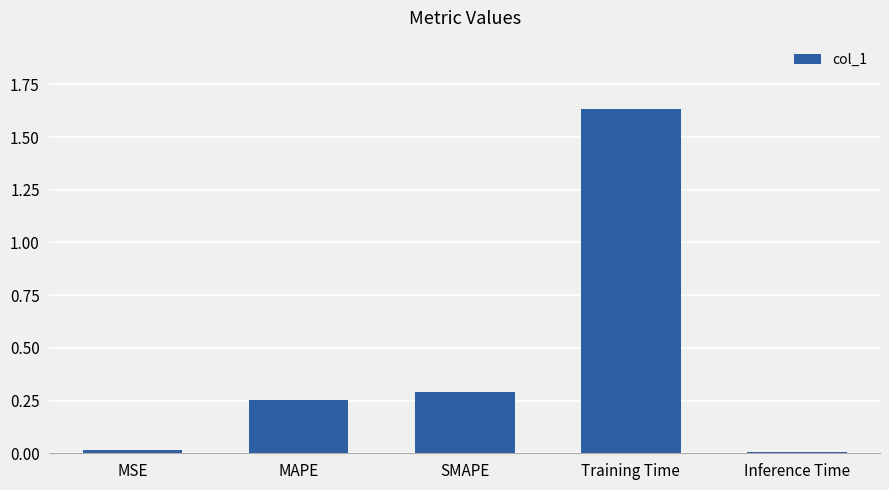

Is it true that the value at MSE is 0.0?

True